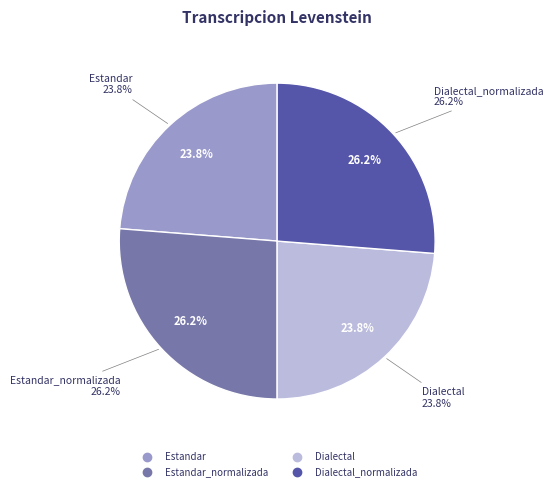

To the nearest percent, what portion does Dialectal_normalizada represent?

26%